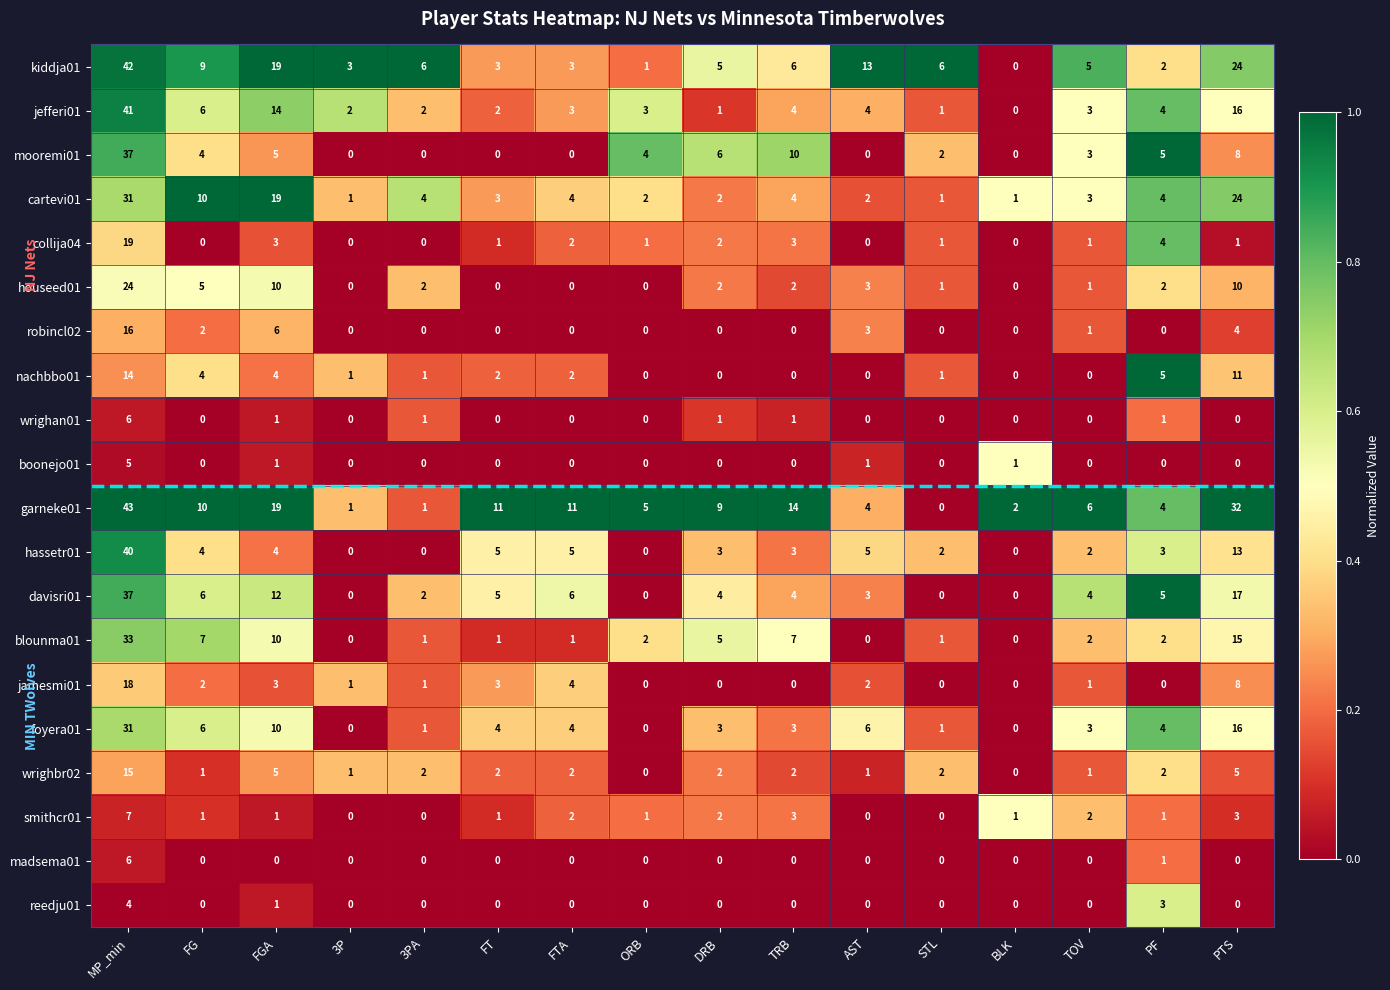

What is the maximum value shown in the chart?

43